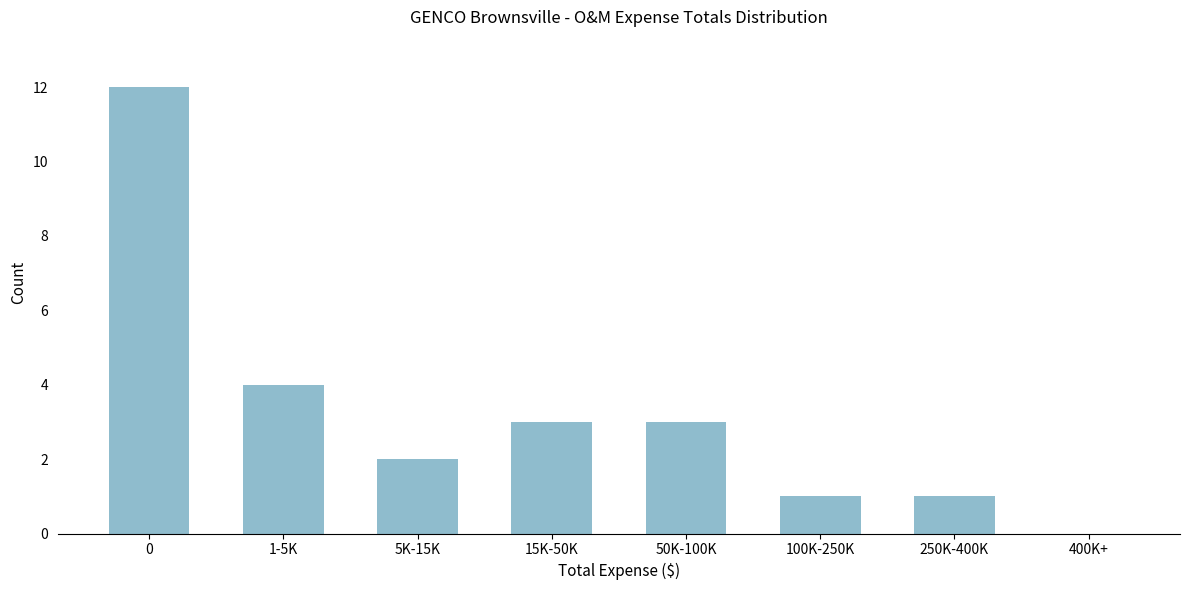

Reading right to left, transcribe all the data shown in this chart.

400K+=0	250K-400K=1	100K-250K=1	50K-100K=3	15K-50K=3	5K-15K=2	1-5K=4	0=12